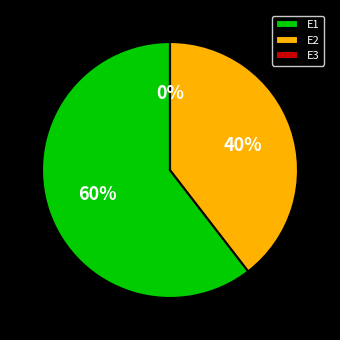

Does E1 represent more than half of the total?

Yes